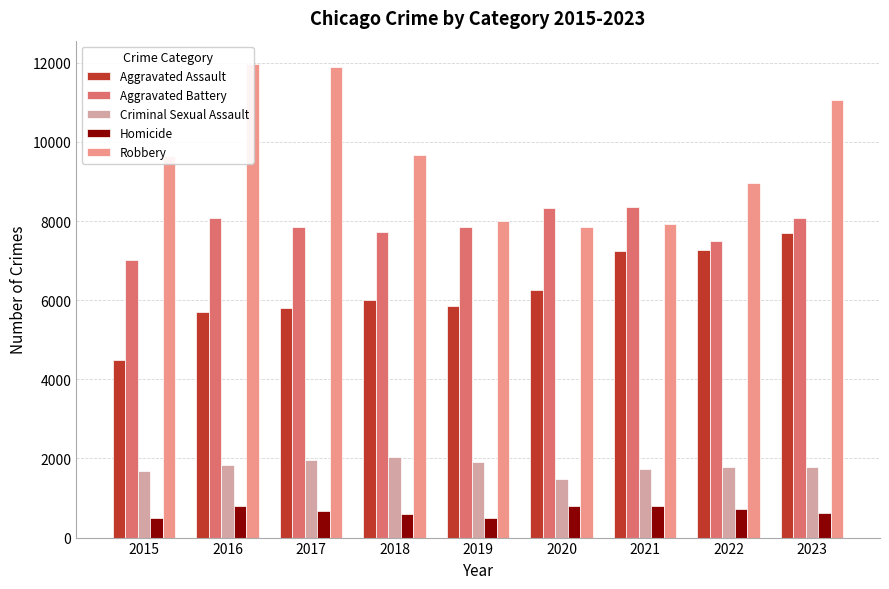

What is the maximum value shown in the chart?

11960